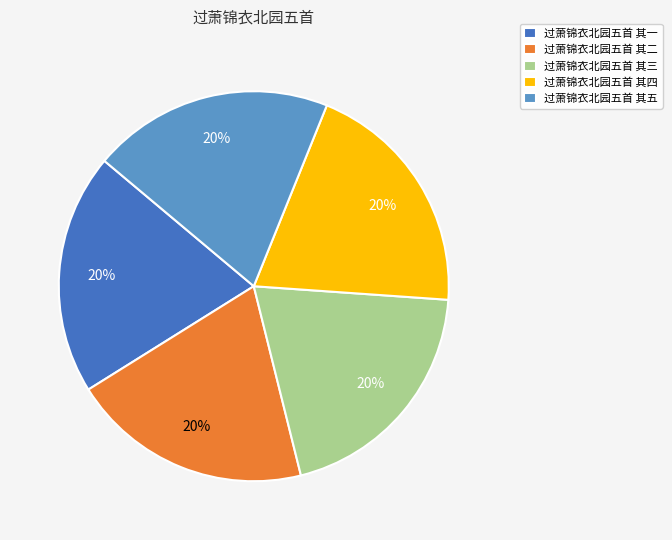

What is the ratio of the value at 过萧锦衣北园五首 其一 to the value at 过萧锦衣北园五首 其五?

1.0